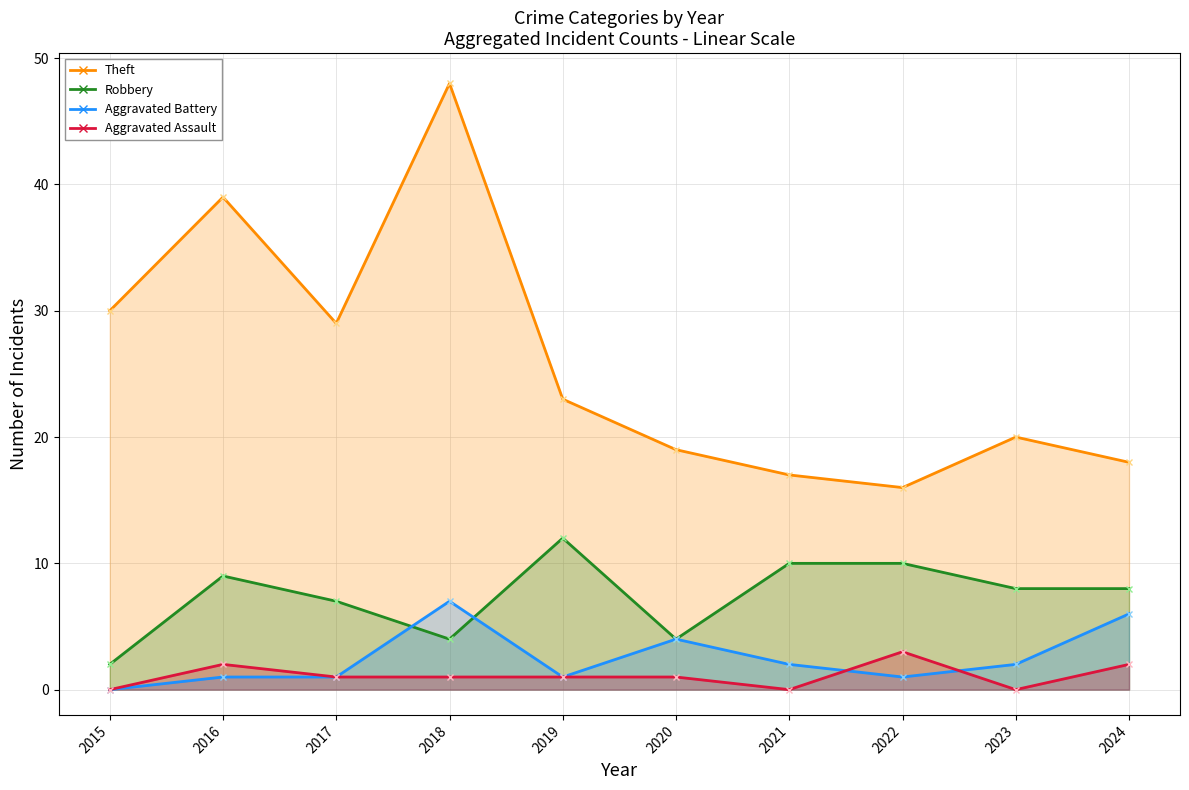

What is the sum of the Robbery values at 2017 and 2016?

16